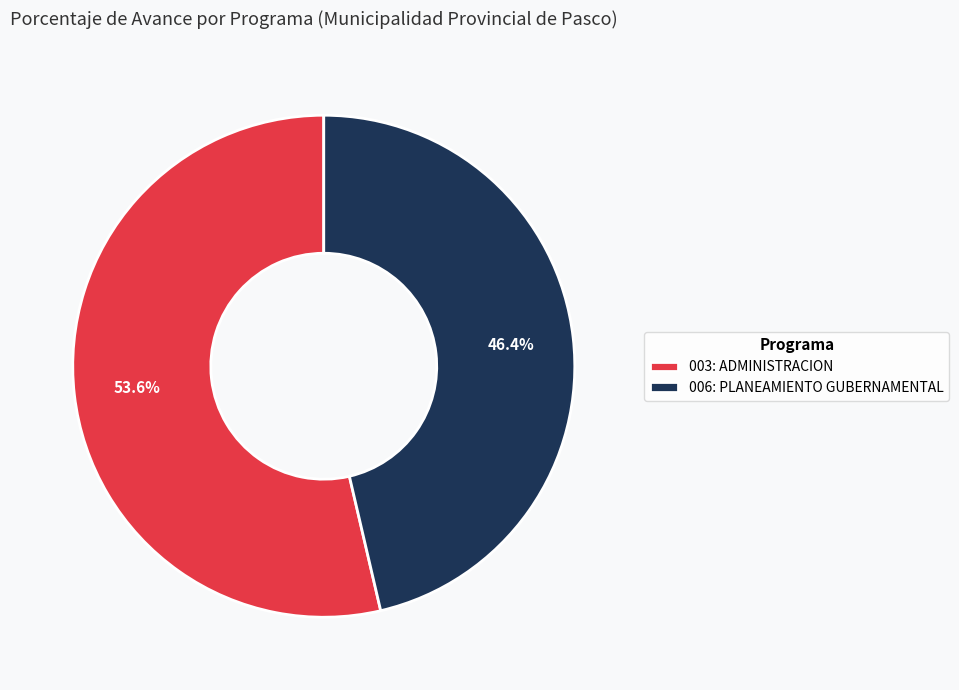

Which slice represents more than half of the pie?

003: ADMINISTRACION